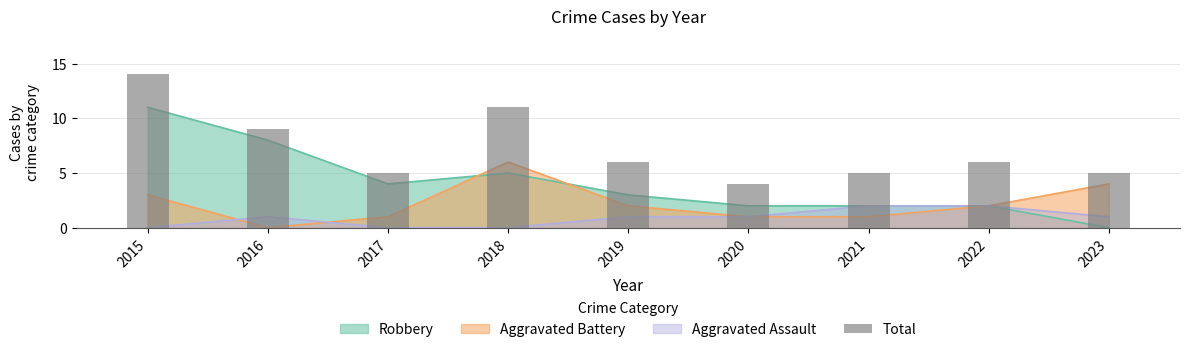

Count the number of categories in the chart.

9